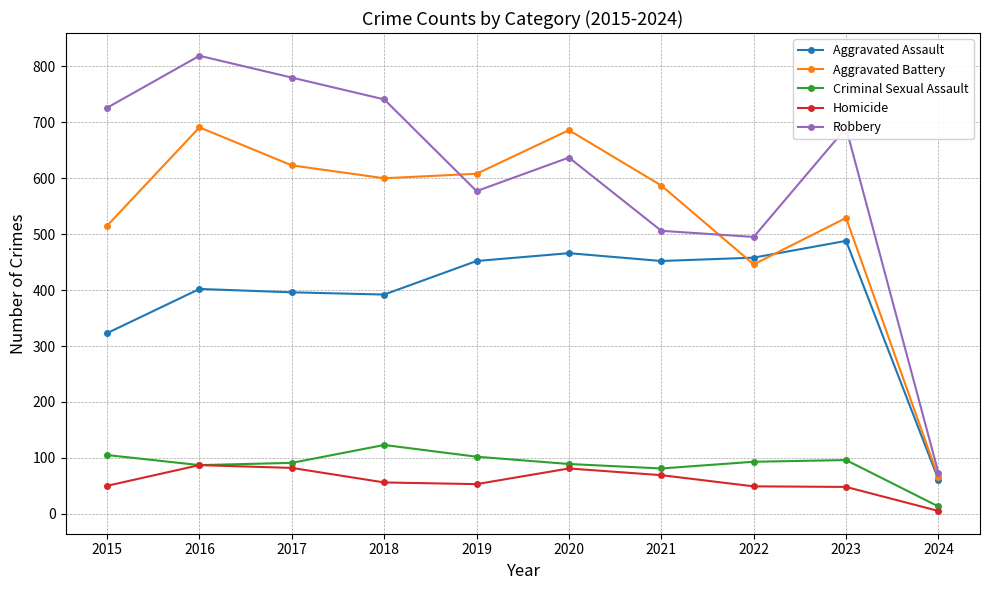

What is the minimum value for Robbery?

73